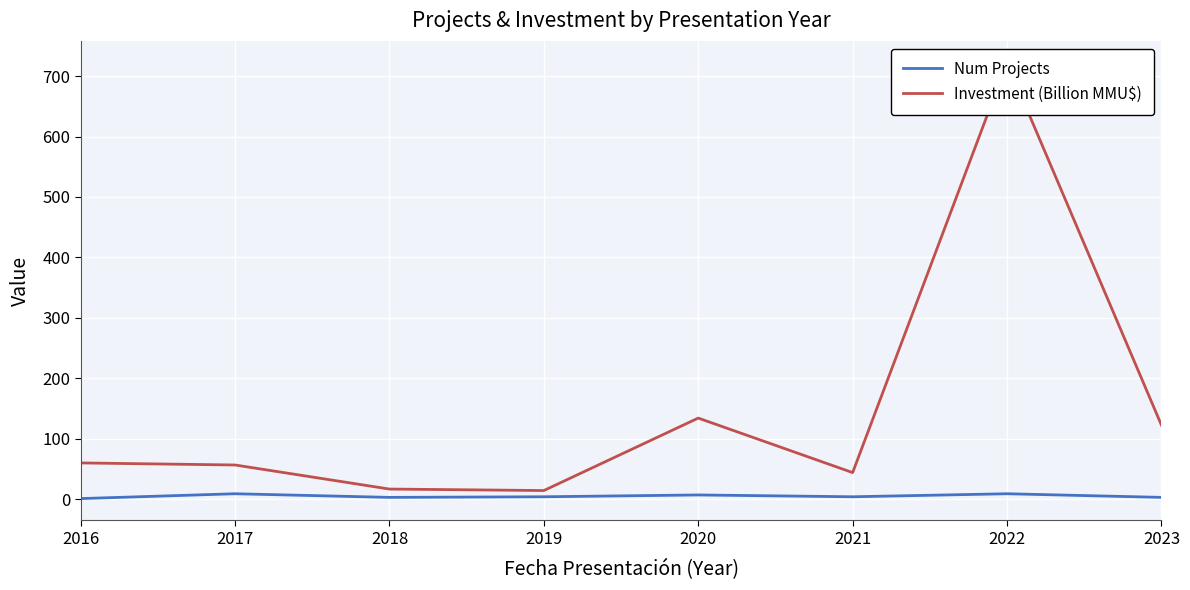

At which category does Num Projects reach its first local valley?

2018